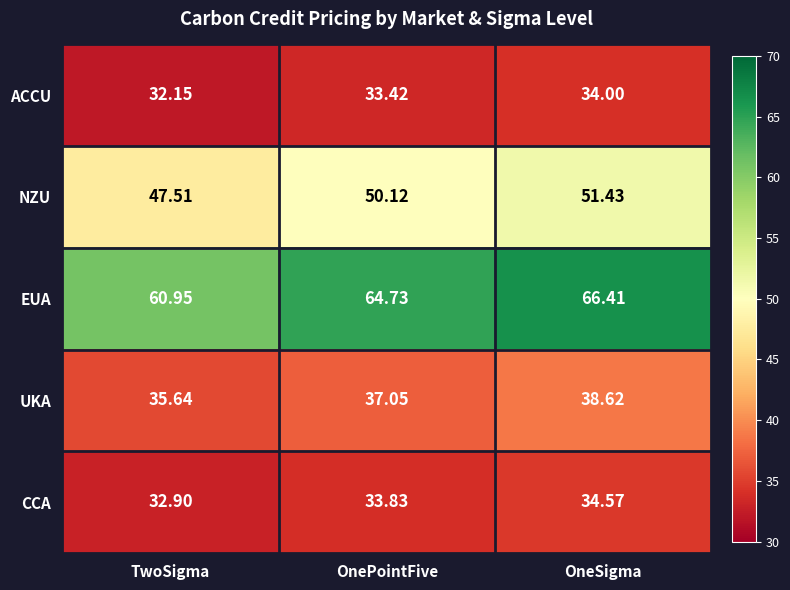

At which category is the sum across all series the highest?

OneSigma